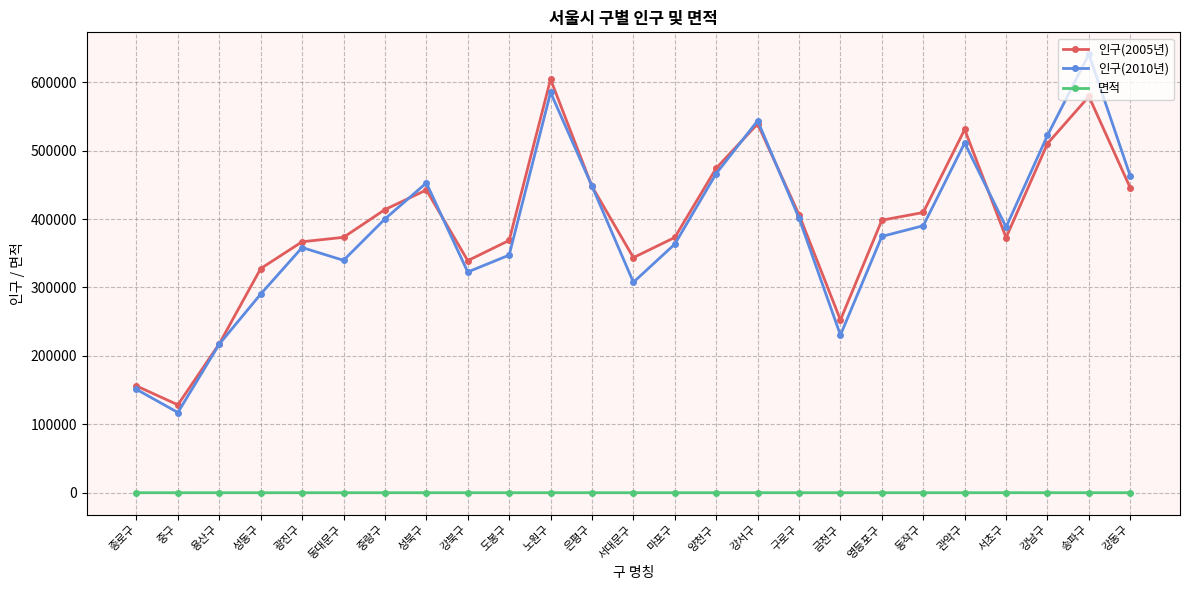

In 면적, how many points are lower than both neighbors (excluding endpoints)?

8